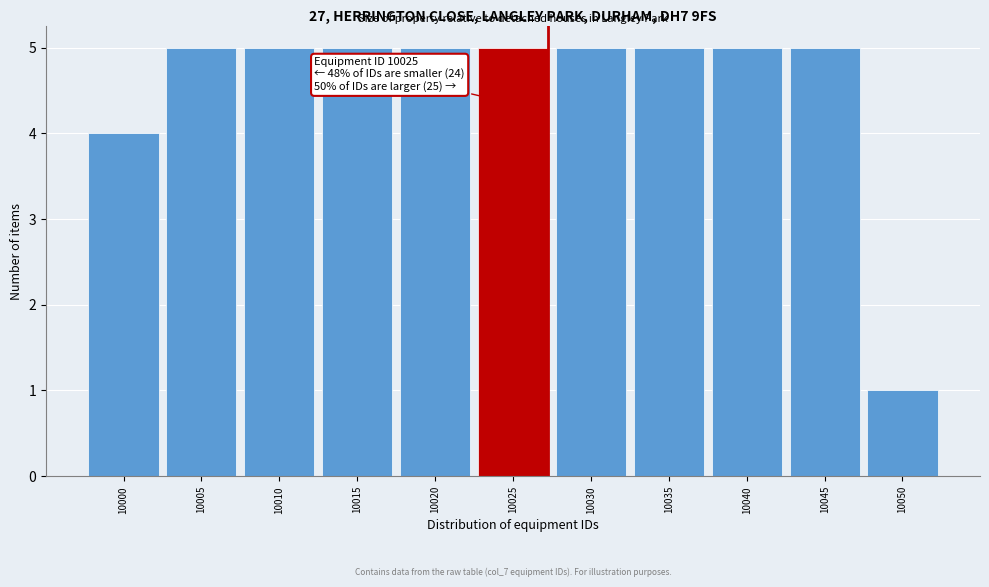

Reading right to left, extract all data points from this chart.

10050=1	10045=5	10040=5	10035=5	10030=5	10025=5	10020=5	10015=5	10010=5	10005=5	10000=4